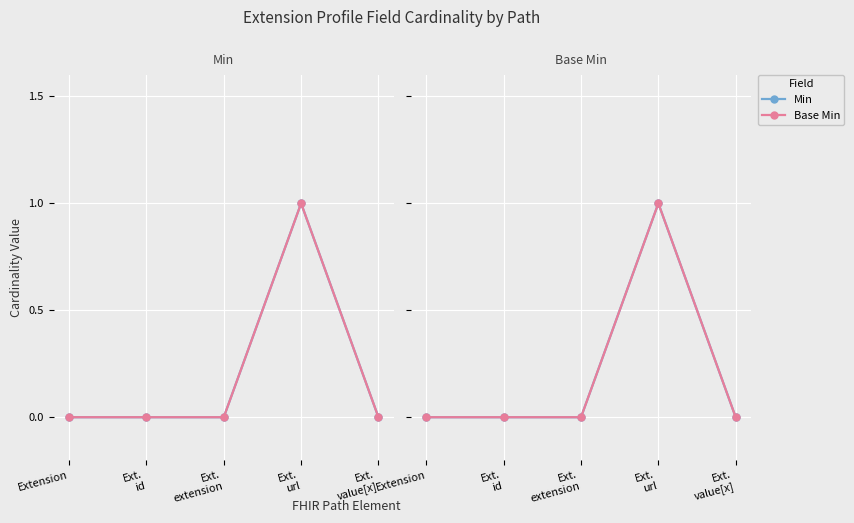

How many Min values are between 0 and 1?

5